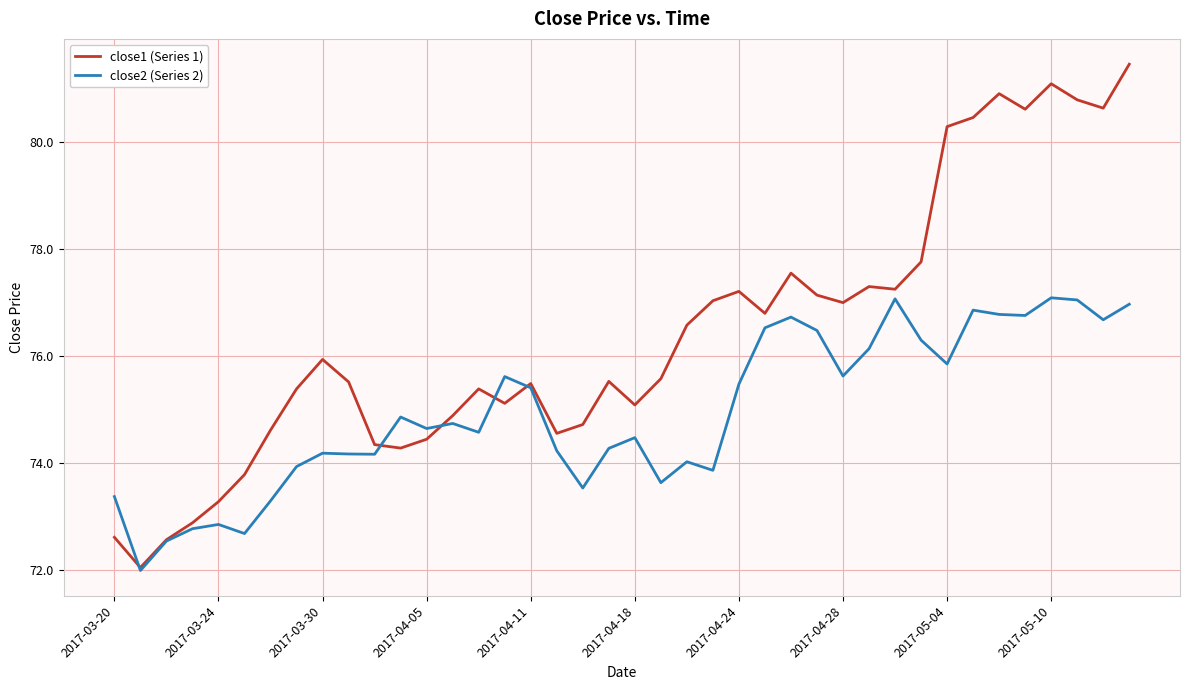

What is the highest value of the close2 (Series 2) series?

77.1